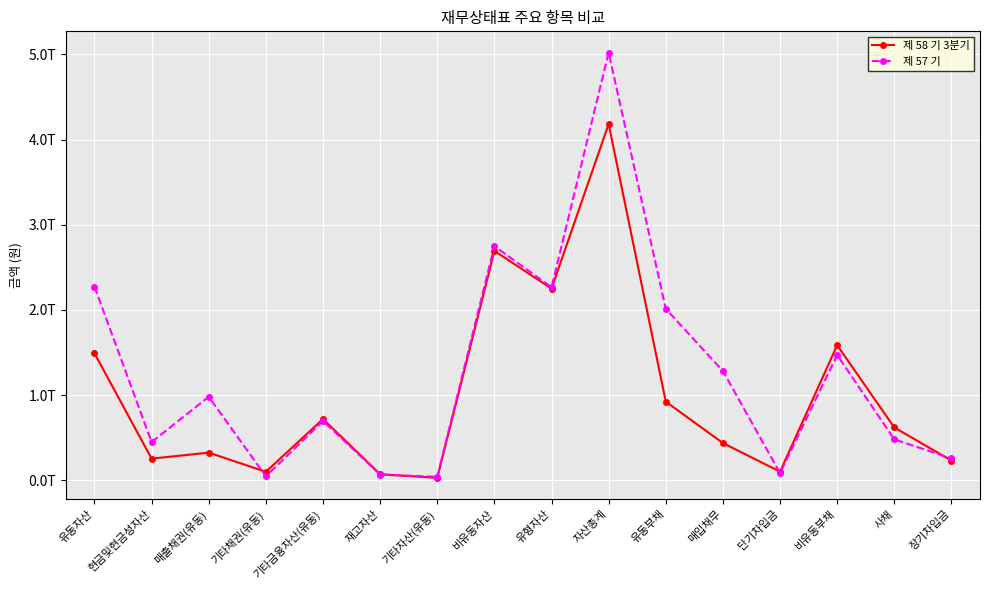

Between 매출채권(유동) and 비유동부채, which series saw the biggest shift?

제 58 기 3분기